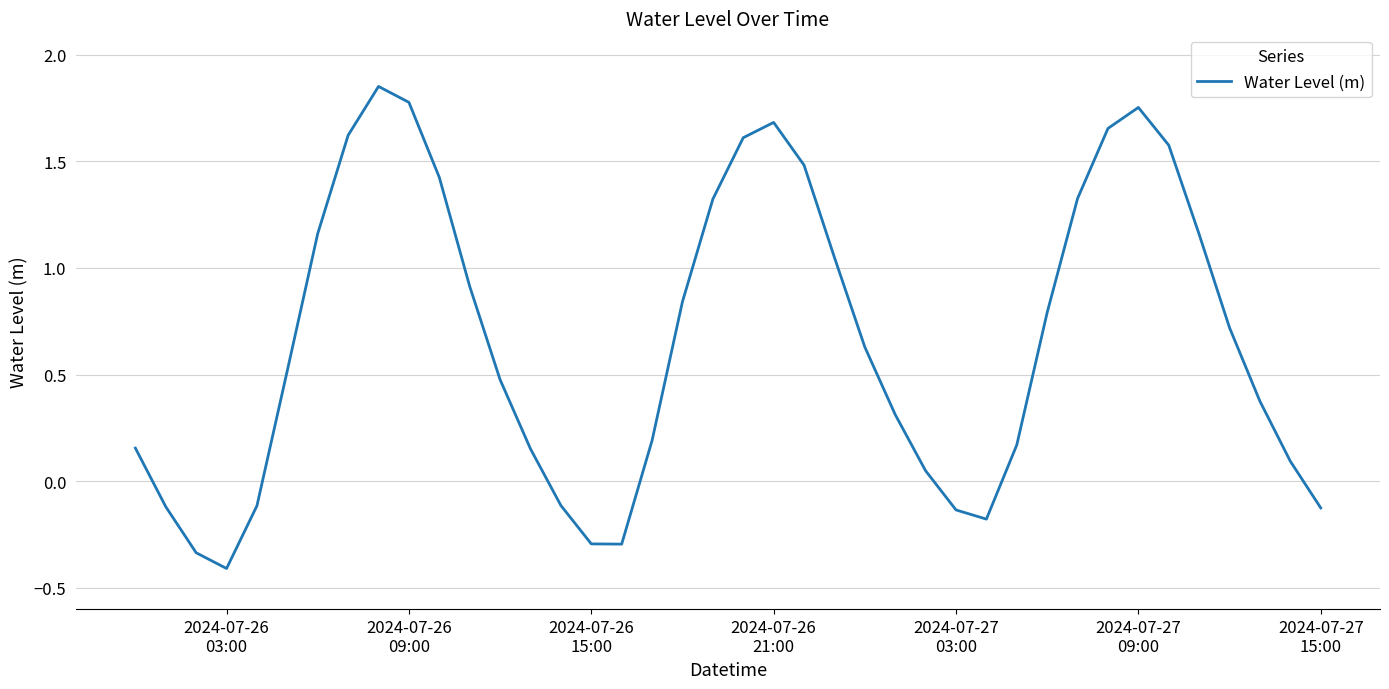

What is the difference between the maximum and minimum values?

2.3